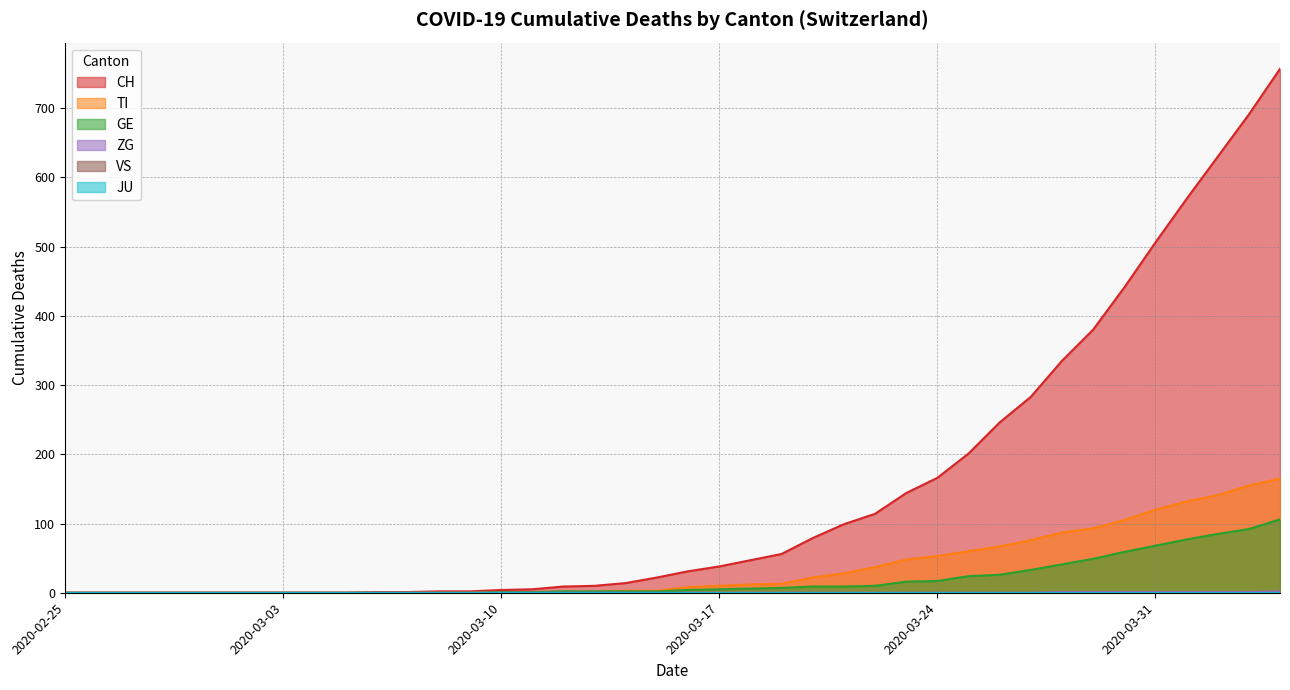

True or false: CH has a value of 6 at 2020-03-12.

False